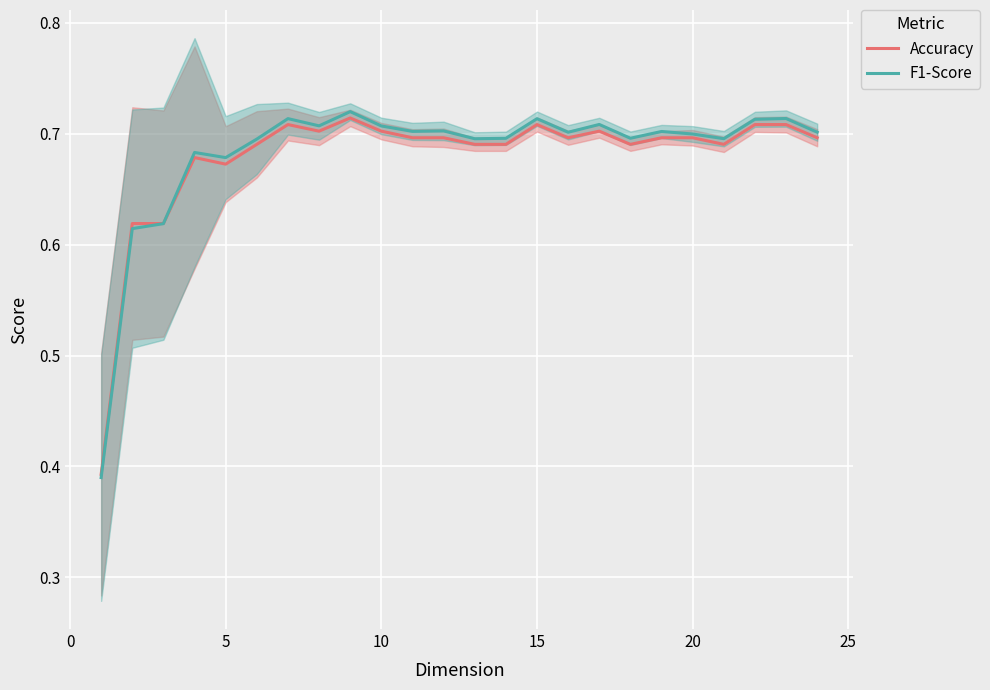

Is it true that F1-Score equals 0.2 at 20?

False